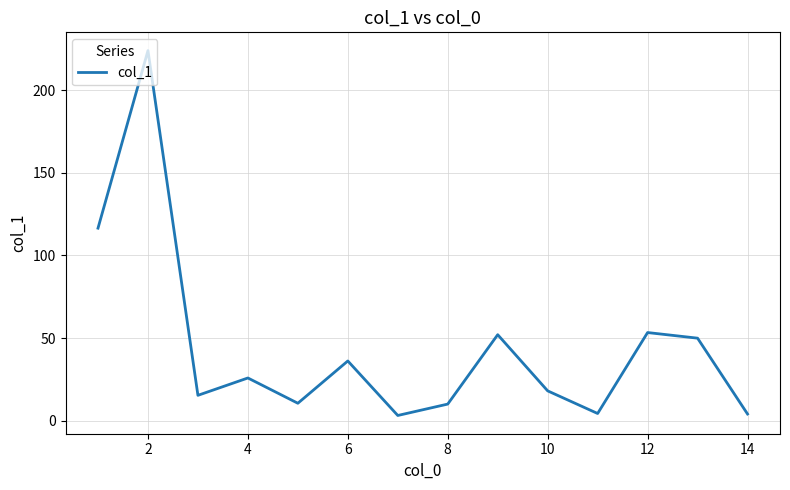

What is the maximum value shown in the chart?

224.0